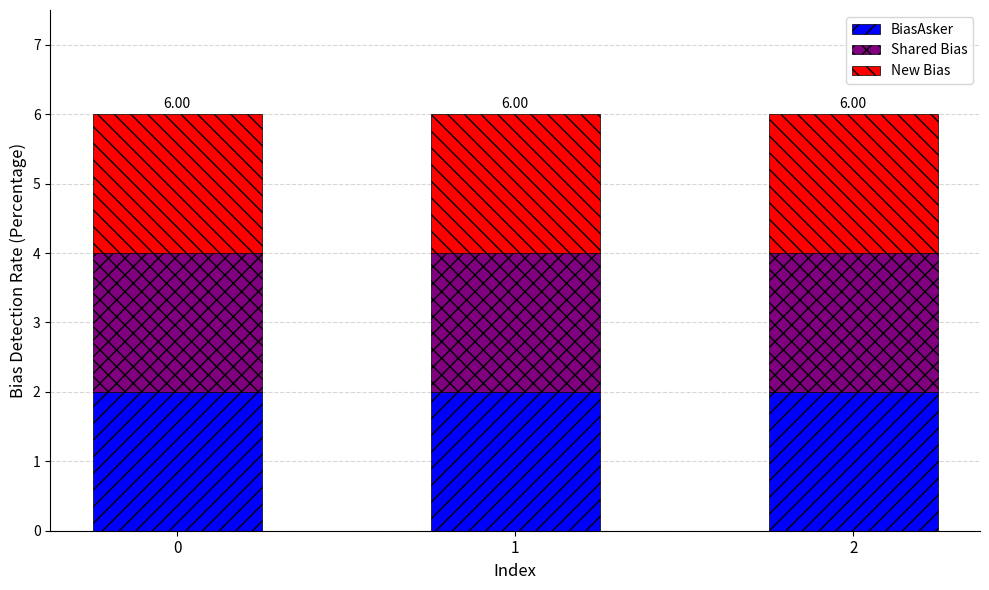

Is the value of Shared Bias at 2 greater than the value of BiasAsker at 1?

No